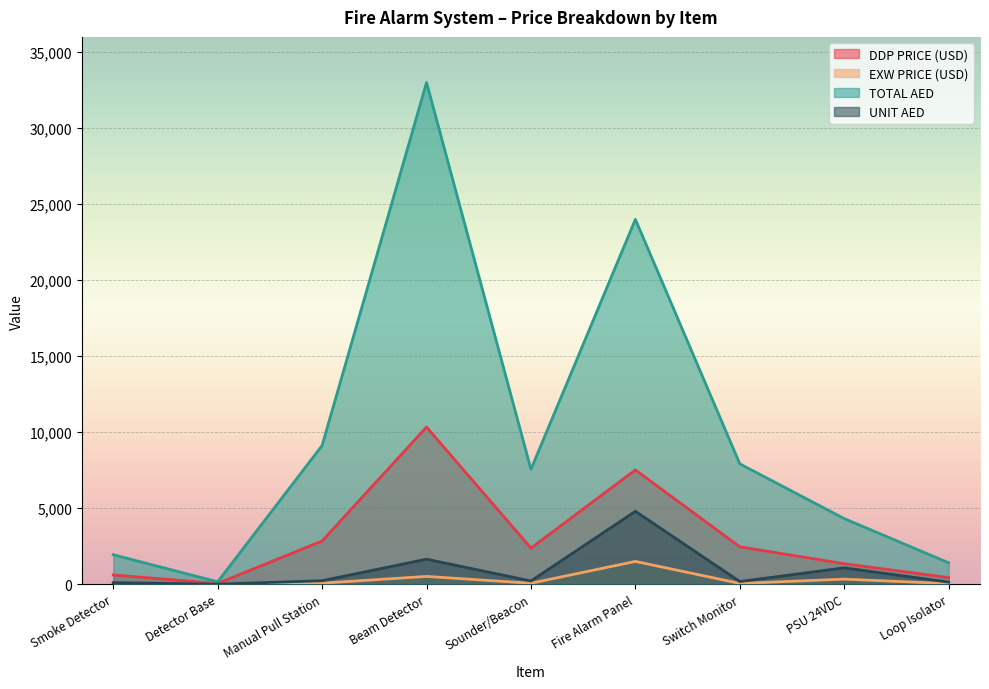

What is the smallest value displayed?

3